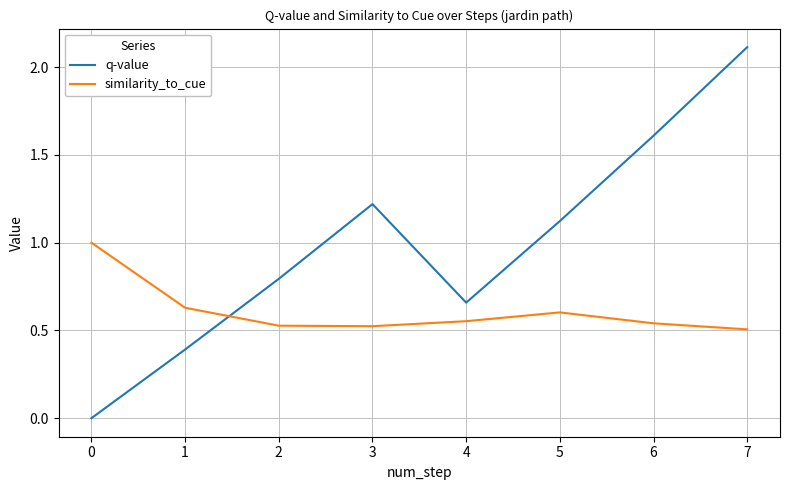

At 0, list the series in order from smallest to largest.

q-value, similarity_to_cue